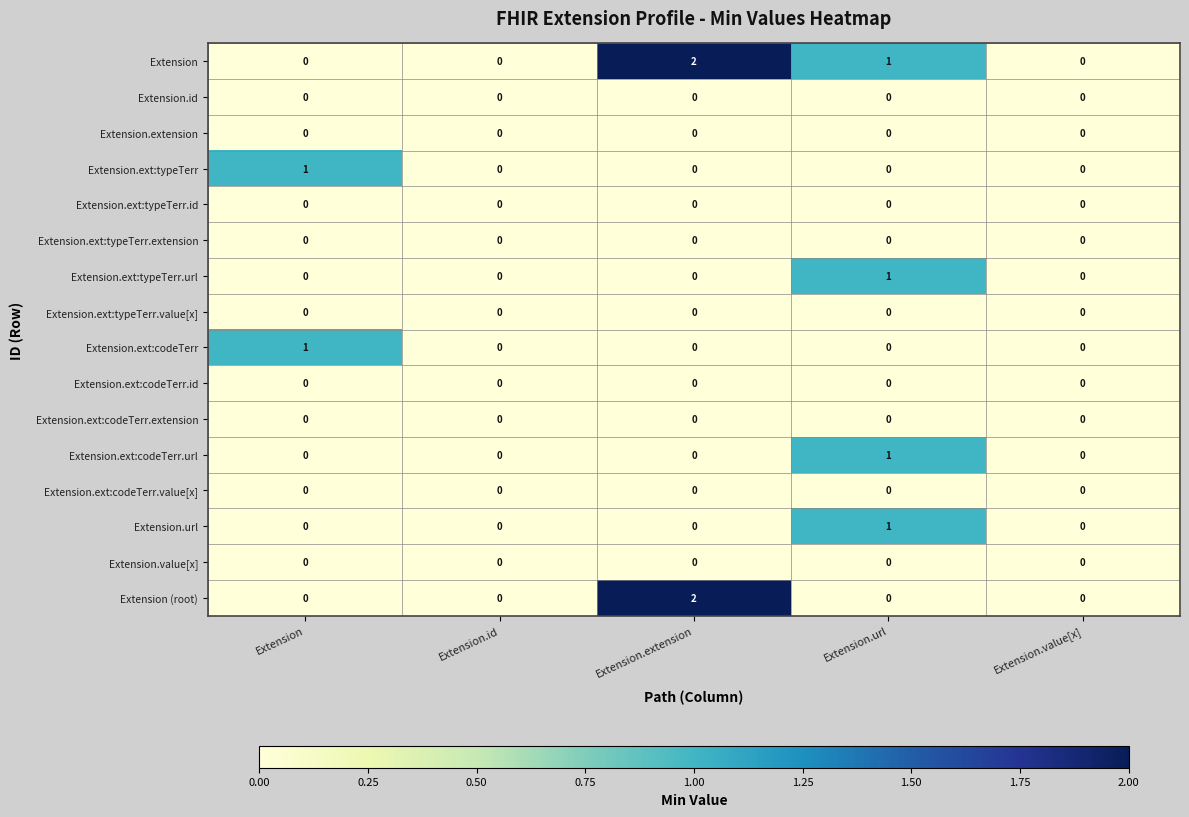

True or false: Extension.ext:typeTerr.extension has a value of 0 at Extension.extension.

True